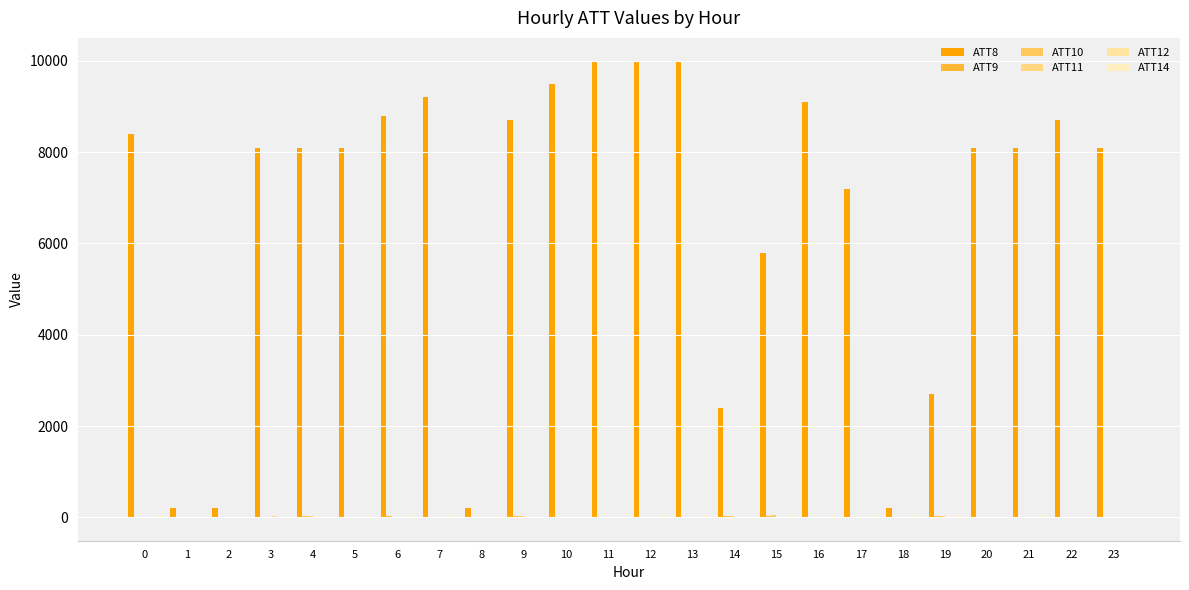

Count the number of categories in the chart.

24